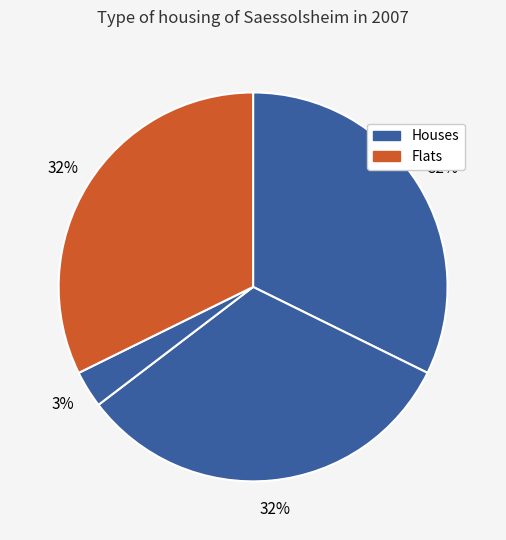

How many slices are in this pie chart?

4